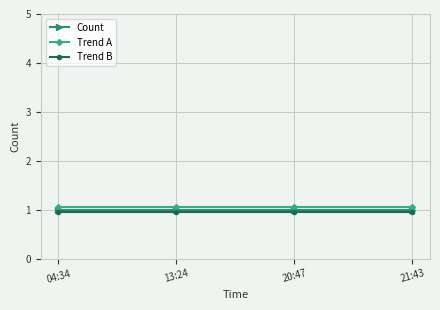

What is the lowest value of the Count series?

1.0